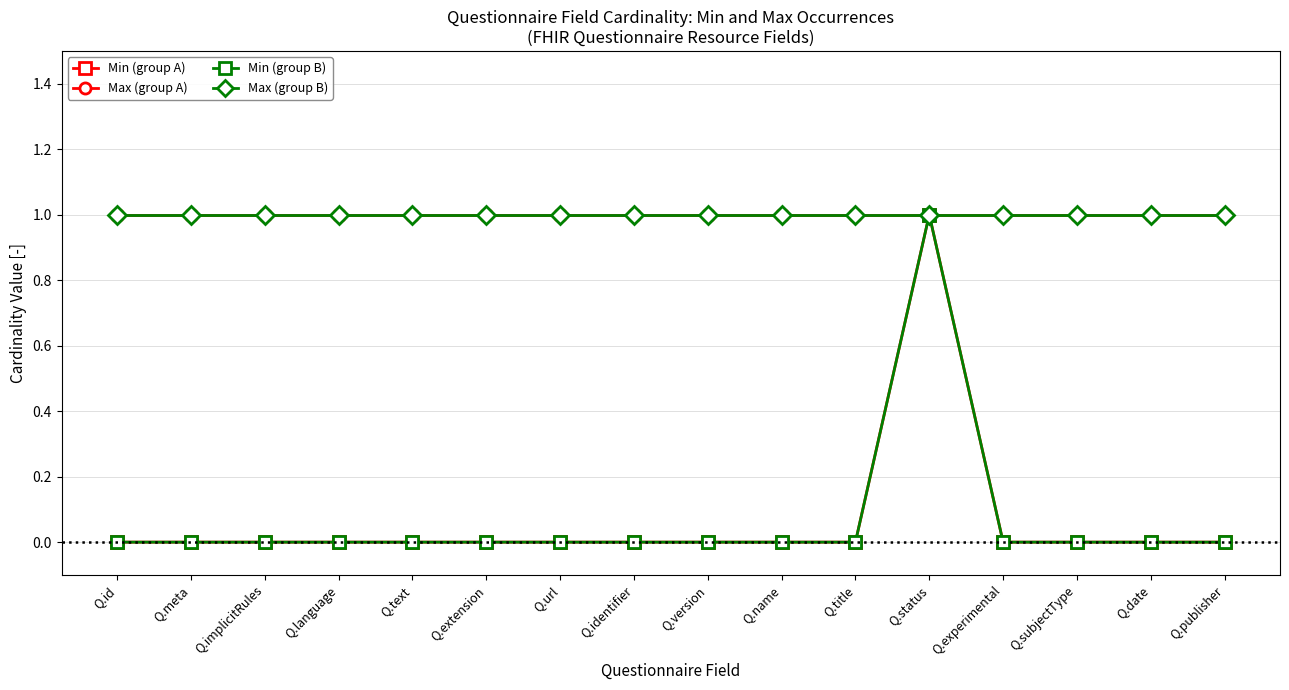

At which category does Min (group A) reach its first local peak?

Q.status